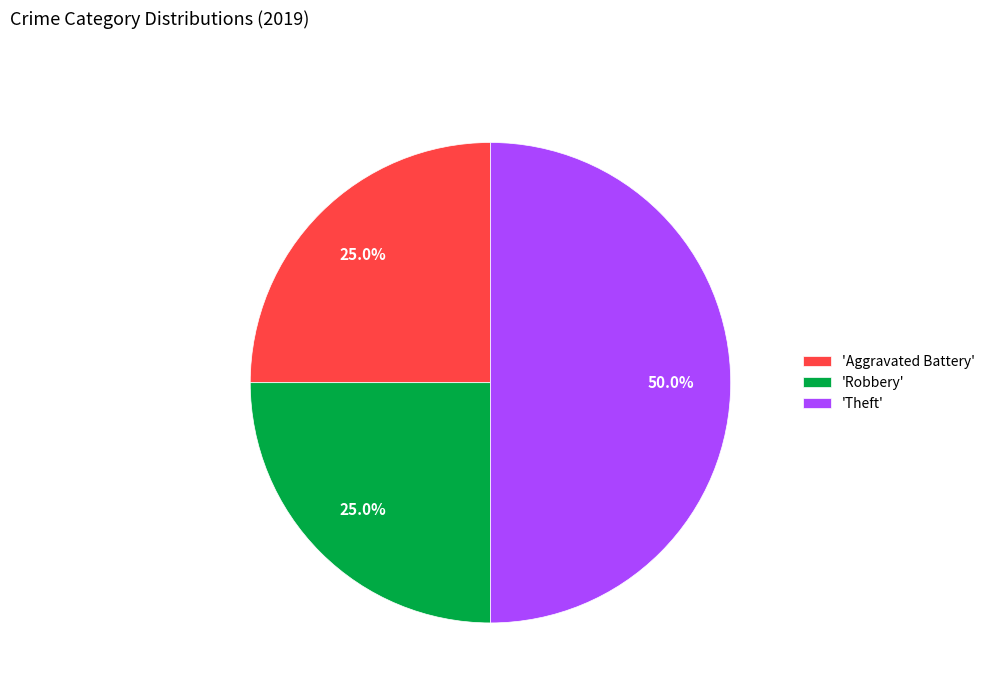

Which slice is the largest?

'Theft'